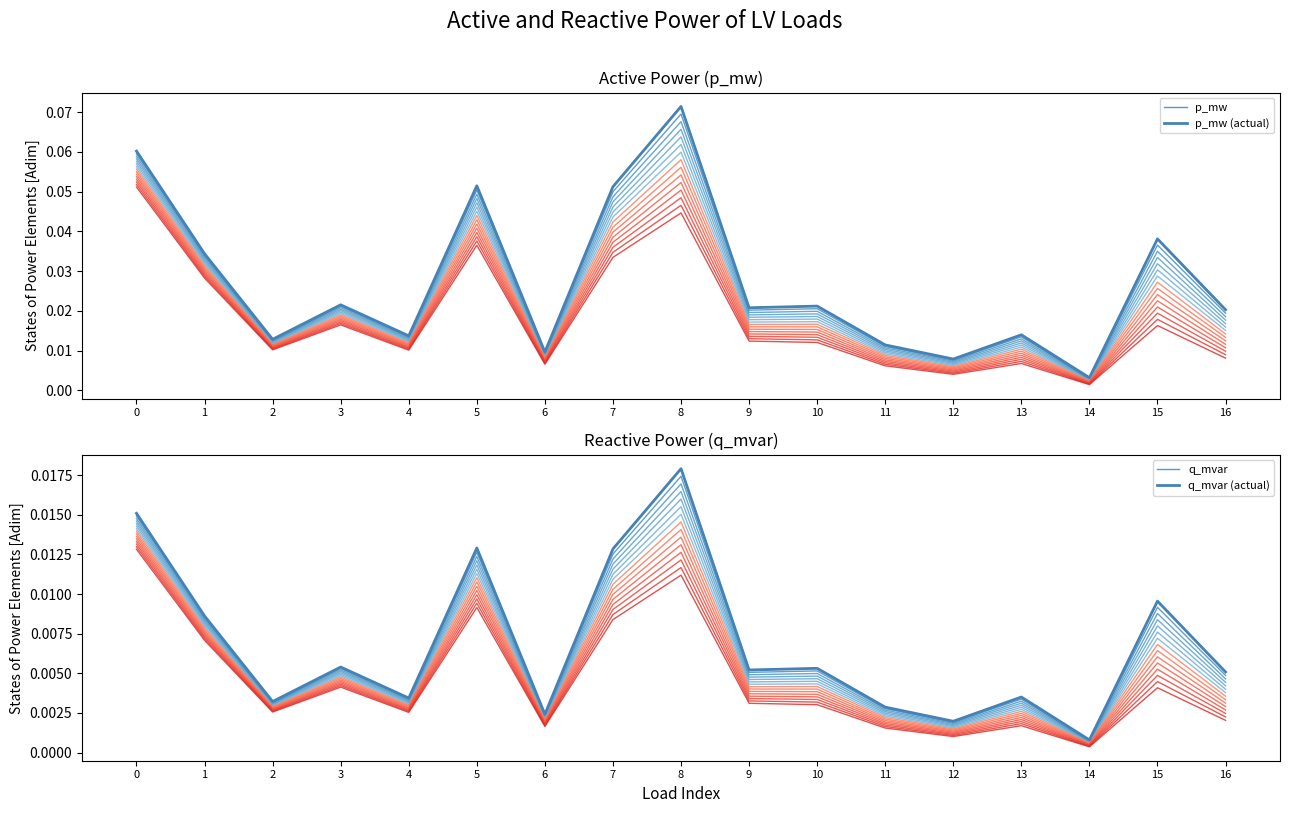

How many interior local peaks does the p_mw (actual) series have?

6